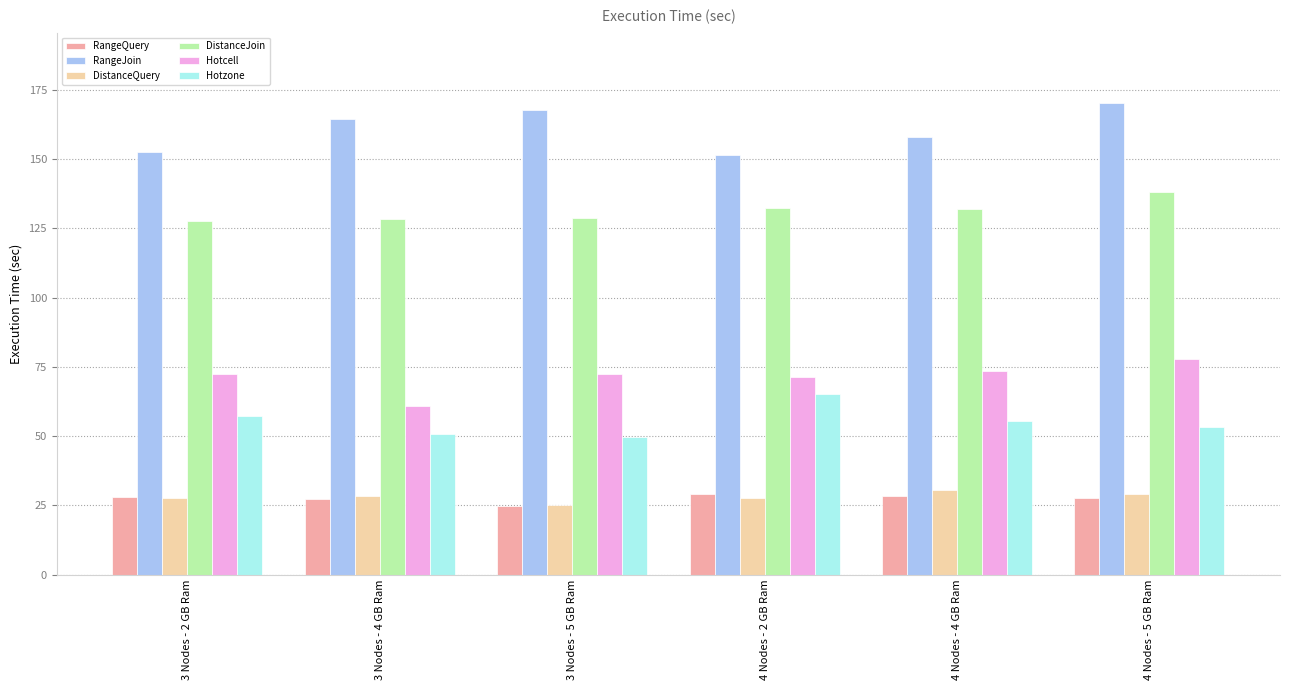

What is the label of the 2nd bar from the left?

3 Nodes - 4 GB Ram